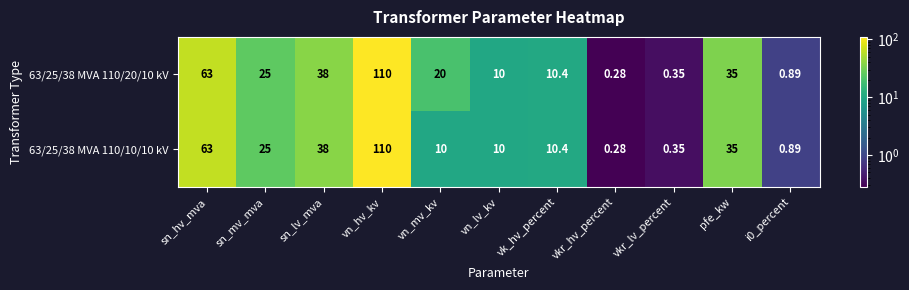

Which category has the highest value in the 63/25/38 MVA 110/20/10 kV series?

vn_hv_kv